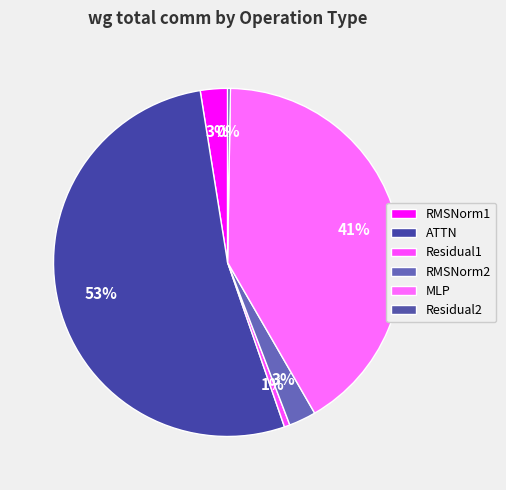

Count the number of slices in the pie.

6